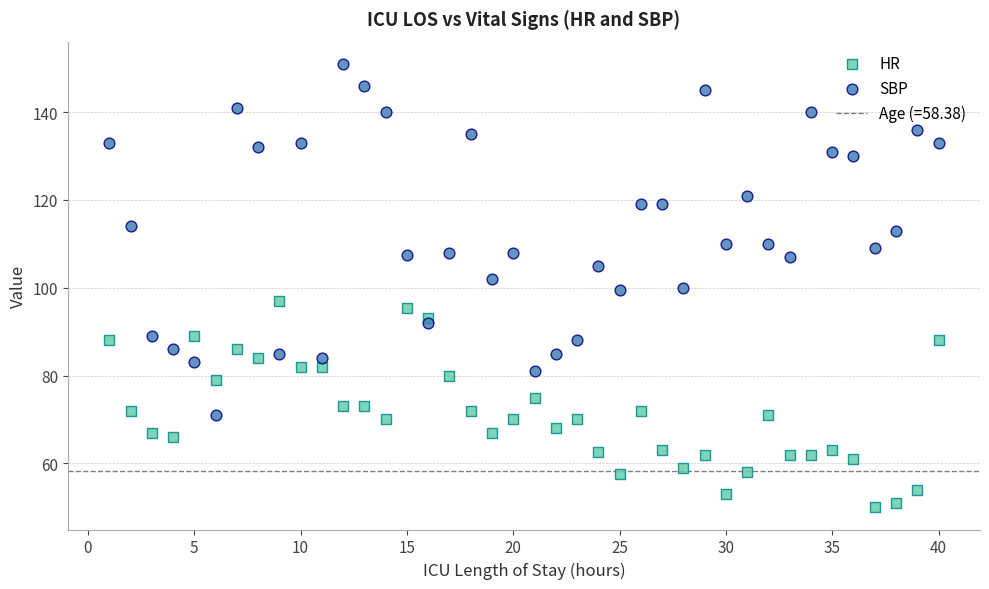

Which series has the widest spread of Y values?

SBP